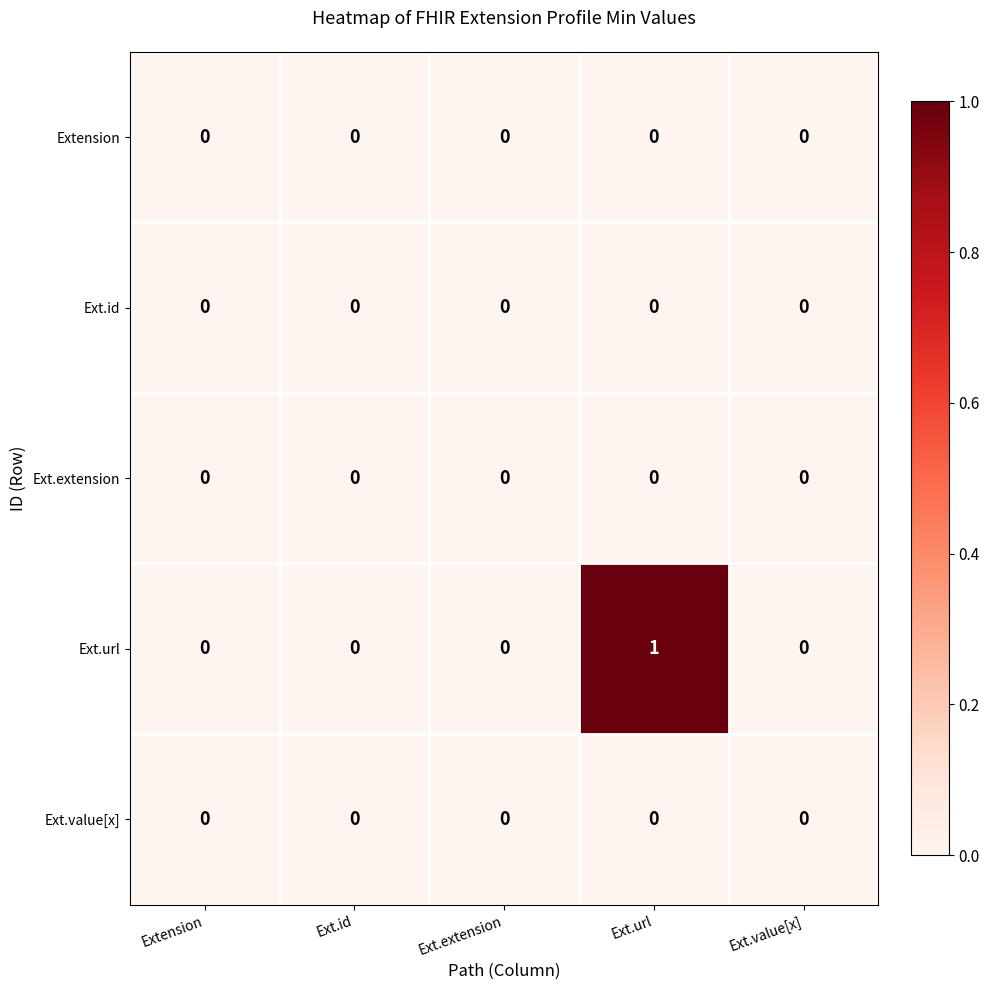

At which category is the sum across all series the highest?

Ext.url